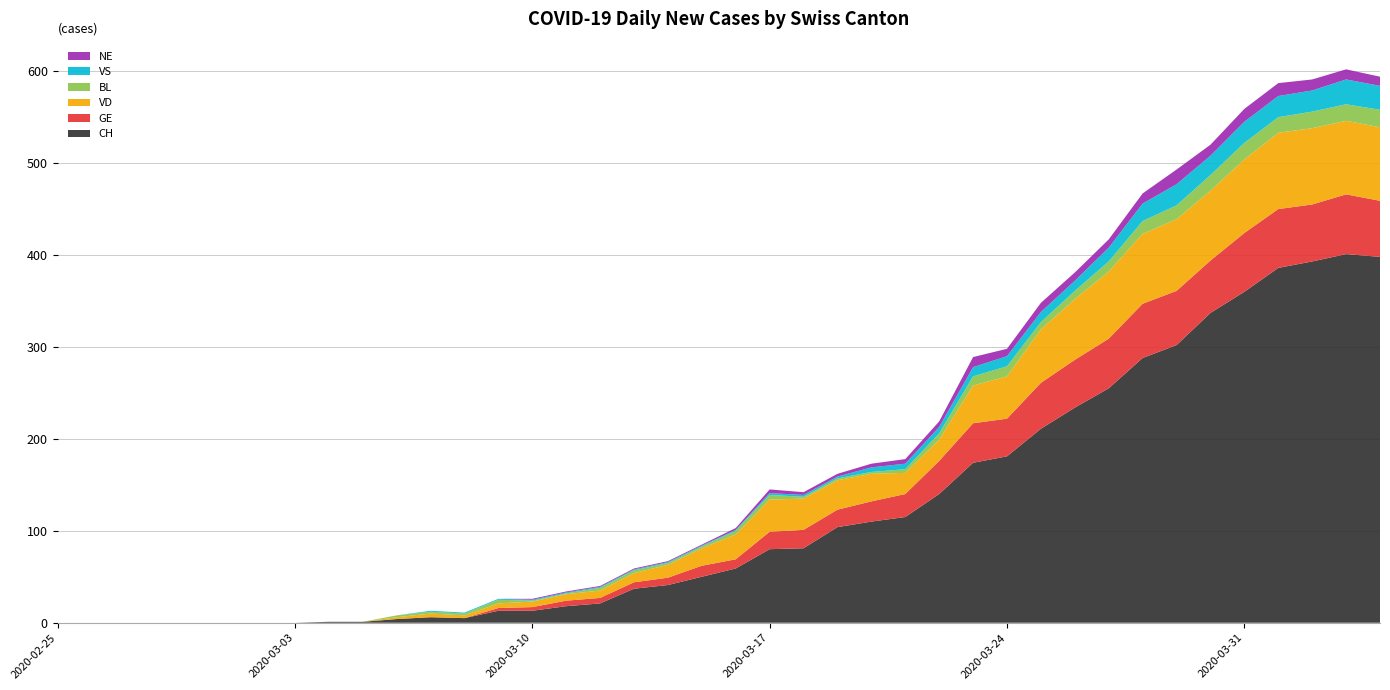

Reading left to right, what are all the values shown in this chart?

CH: 0	0	0	0	0	0	0	0	1	1	4	6	5	13	13	18	21	37	41	50	59	80	81	104	110	115	140	174	181	211	234	255	288	302	337	360	386	393	401	398
GE: 0	0	0	0	0	0	0	0	0	0	0	0	0	3	4	6	6	7	8	12	10	19	20	19	22	25	36	43	41	50	52	54	59	59	57	64	64	62	65	61
VD: 0	0	0	0	0	0	0	0	0	0	2	4	3	5	6	7	8	10	14	19	27	35	34	32	30	23	23	41	46	58	66	73	76	78	76	80	83	83	80	80
BL: 0	0	0	0	0	0	0	0	0	0	2	2	2	4	1	1	3	3	2	2	4	5	2	2	2	4	7	10	11	8	9	11	14	15	17	18	17	18	18	19
VS: 0	0	0	0	0	0	0	0	0	0	0	1	1	1	1	1	1	1	1	1	1	2	2	2	5	6	7	10	11	11	11	15	19	23	21	23	23	23	27	26
NE: 0	0	0	0	0	0	0	0	0	0	0	0	0	0	1	1	1	1	1	1	2	4	3	3	4	5	6	11	8	10	9	9	11	16	12	14	14	12	11	10